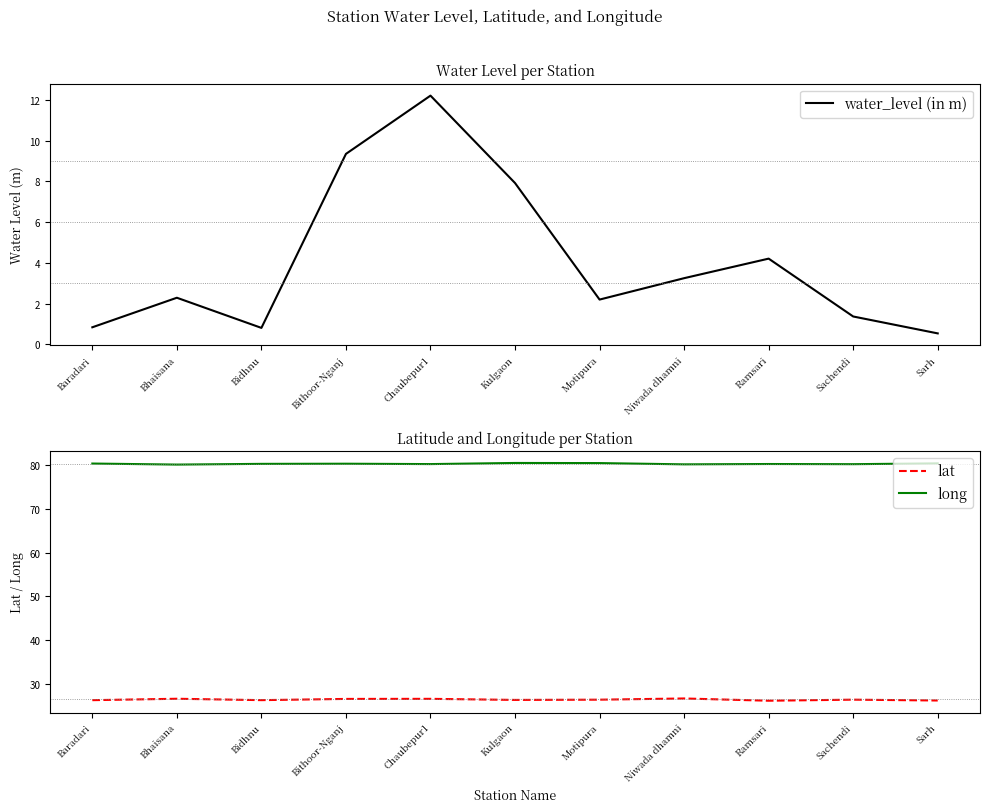

True or false: water_level (in m) and long cross at least once.

False